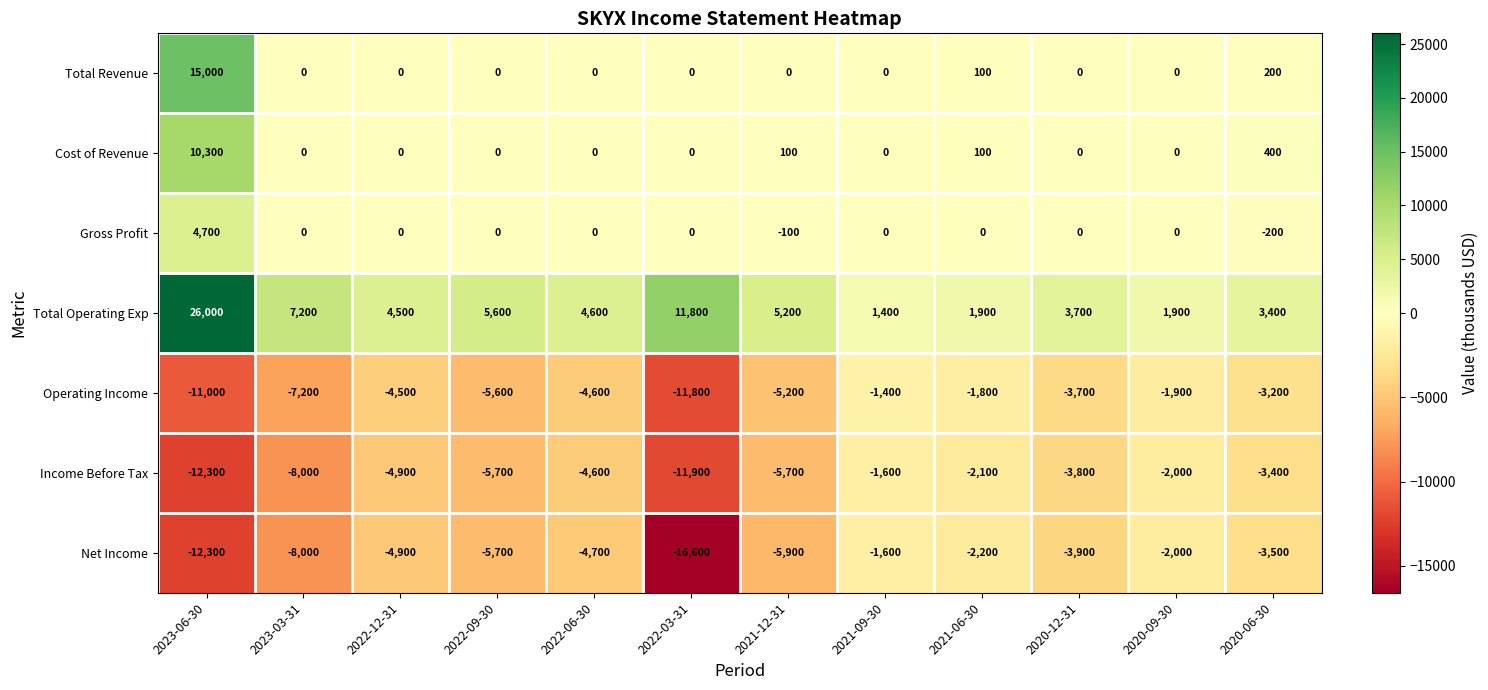

At how many categories does at least one series exceed 7920?

2